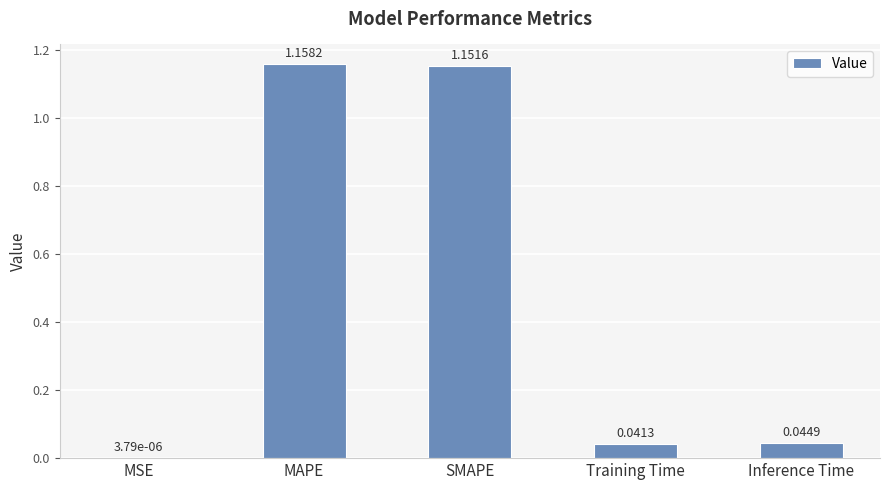

At which category does the chart reach its peak across all series?

MAPE